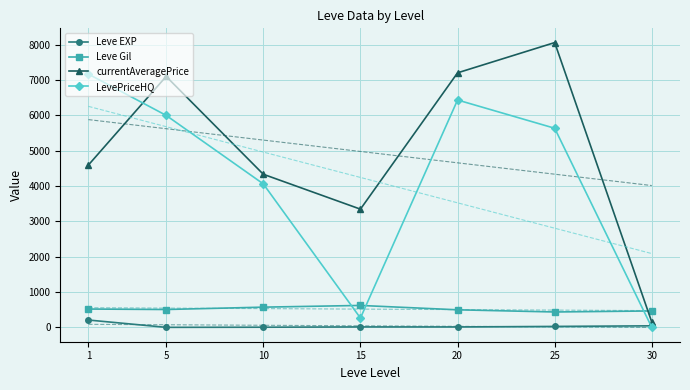

In Leve Gil, how many points are higher than both neighbors (excluding endpoints)?

1